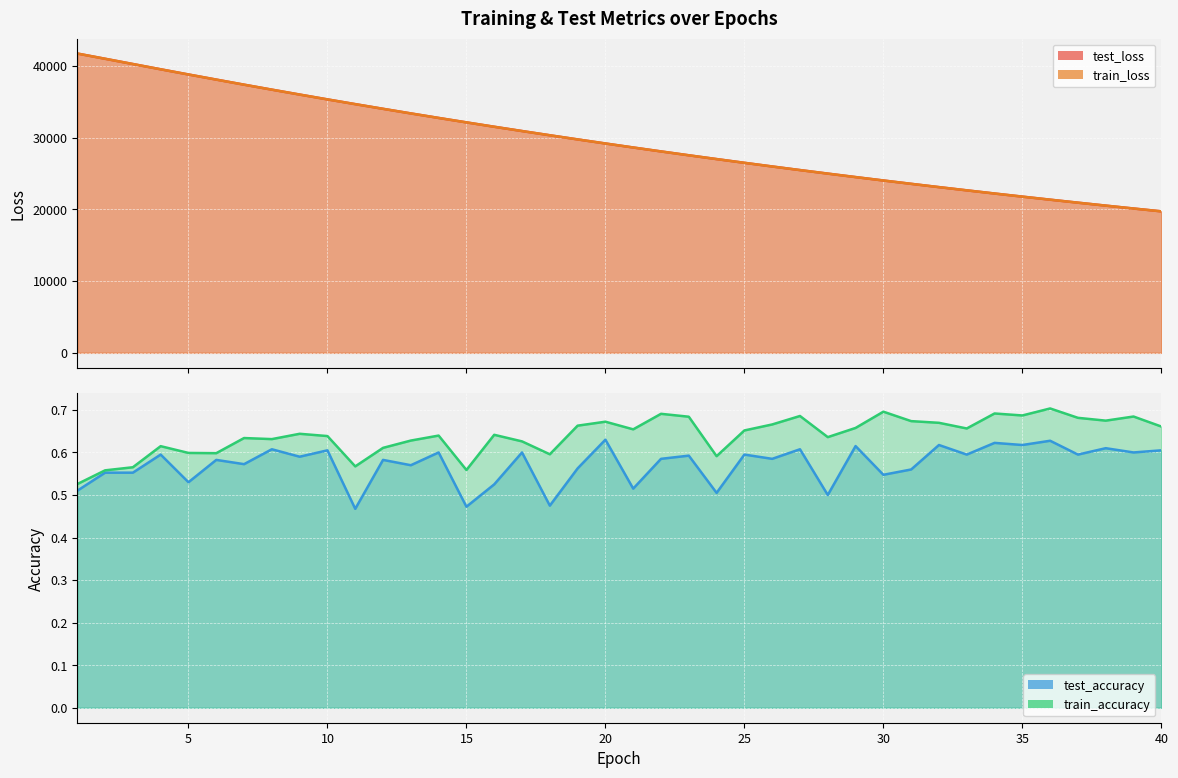

What is the difference between the maximum and minimum values in the train_accuracy series?

0.2